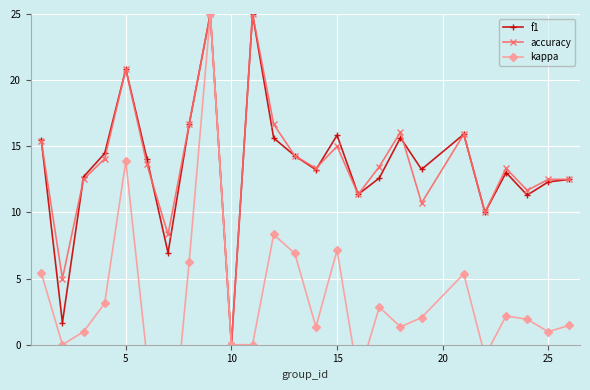

What is the difference between the maximum and second lowest values in the f1 series?

23.3